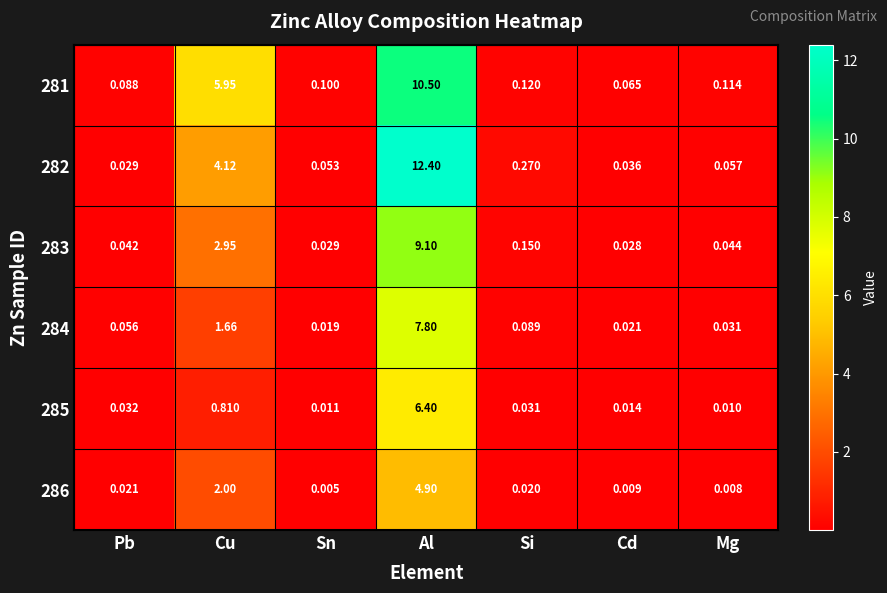

What is the maximum value shown in the chart?

12.4